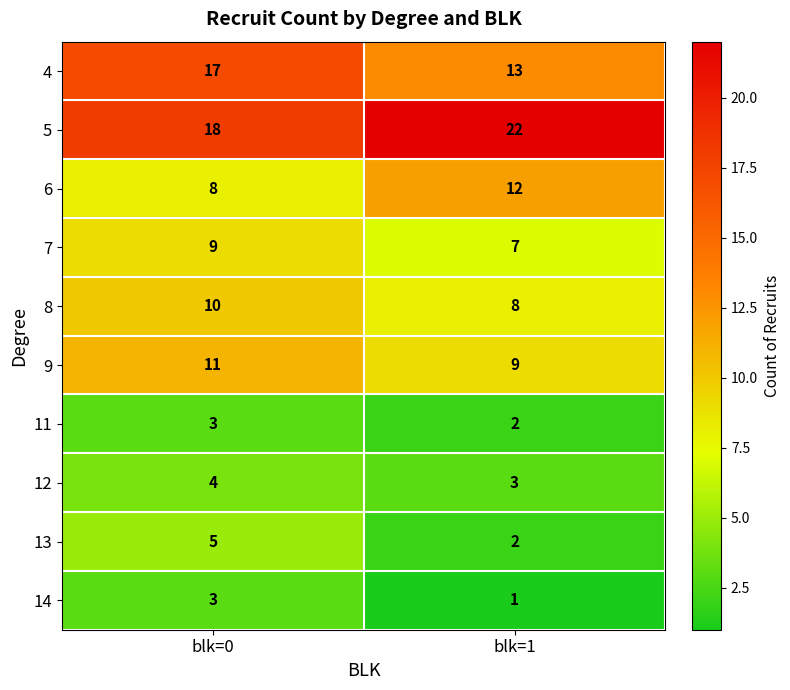

Reading left to right, list all the values displayed in this chart.

4: blk=0=17	blk=1=13
5: blk=0=18	blk=1=22
6: blk=0=8	blk=1=12
7: blk=0=9	blk=1=7
8: blk=0=10	blk=1=8
9: blk=0=11	blk=1=9
11: blk=0=3	blk=1=2
12: blk=0=4	blk=1=3
13: blk=0=5	blk=1=2
14: blk=0=3	blk=1=1